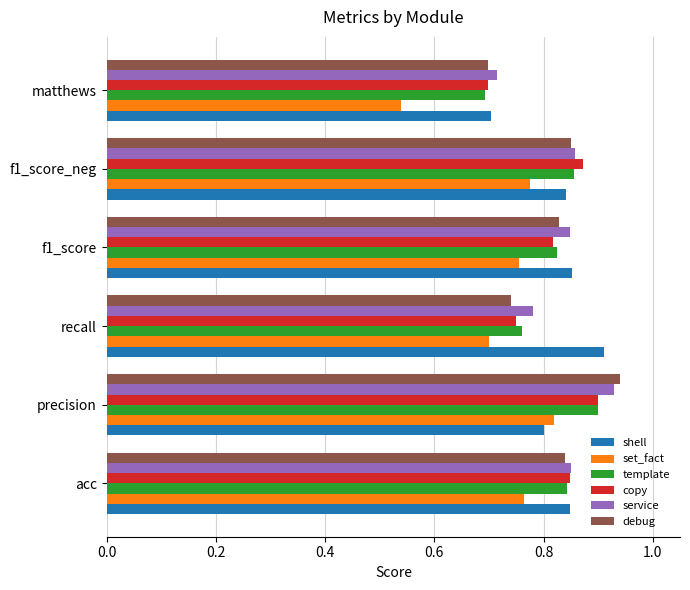

List the labels in order of copy value, smallest first.

matthews, recall, f1_score, acc, f1_score_neg, precision